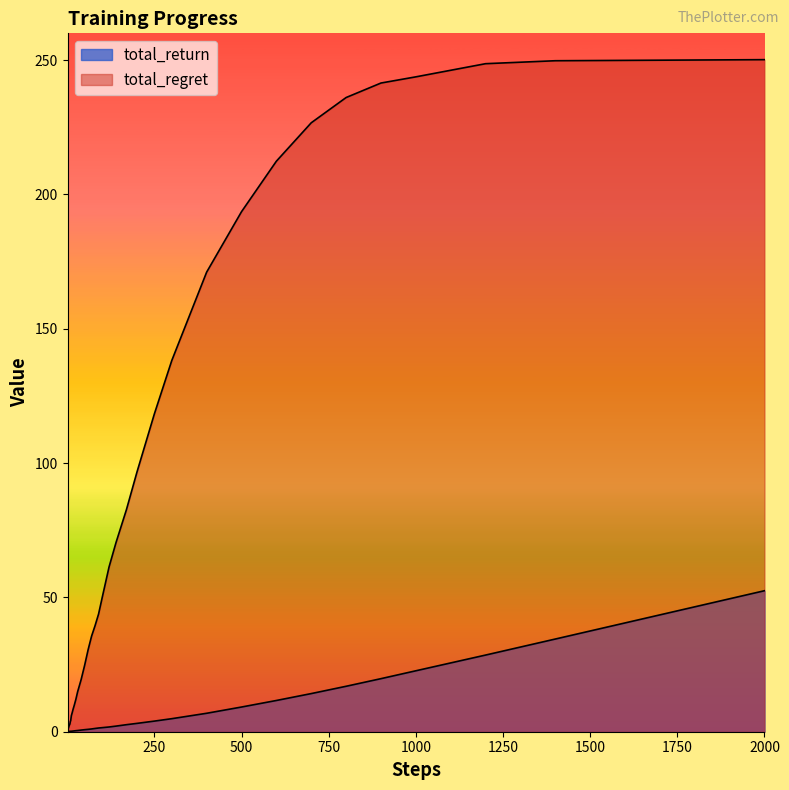

What is the label of the 35th point from the right?

1250